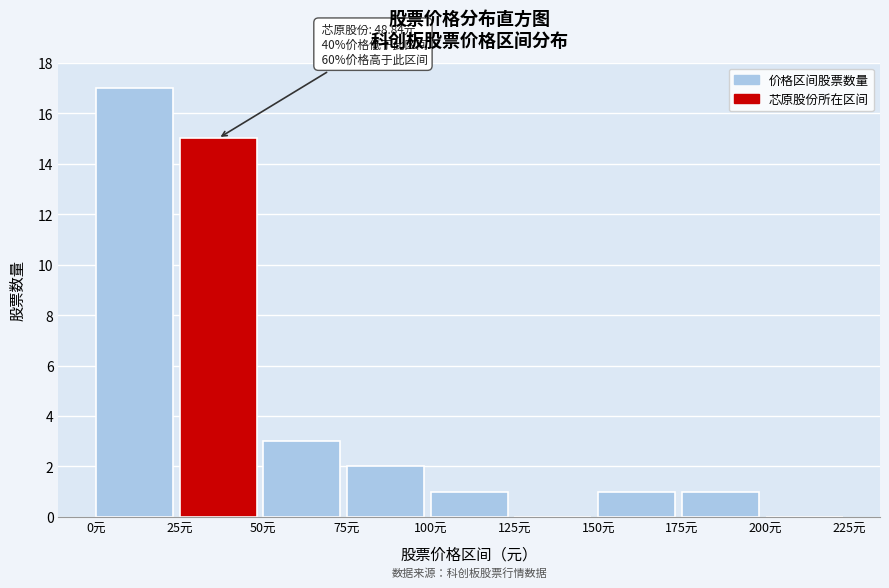

Which range on the x-axis has the tallest bar?

0 to 25